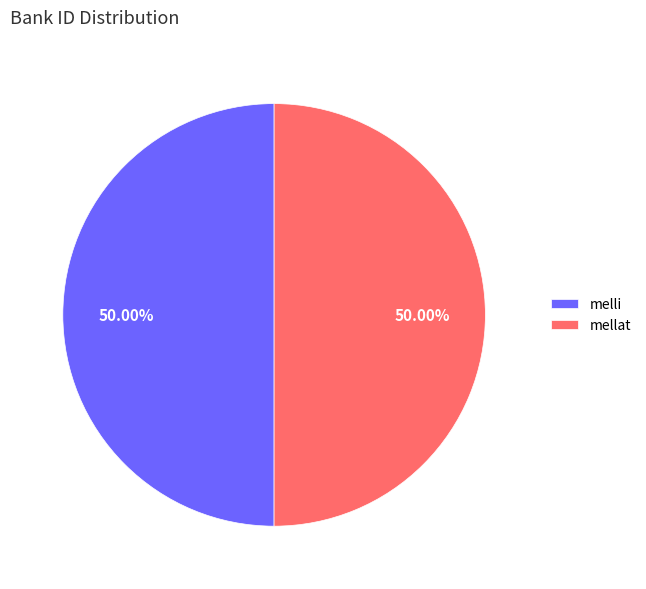

Approximately how many times larger is the value at melli compared to mellat?

1.0